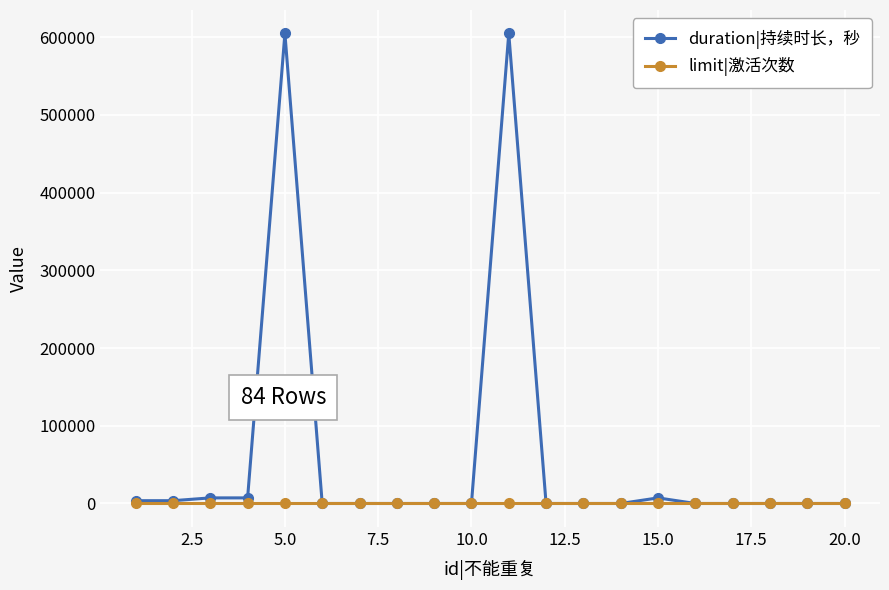

Is this an area chart (filled region under the line)?

No